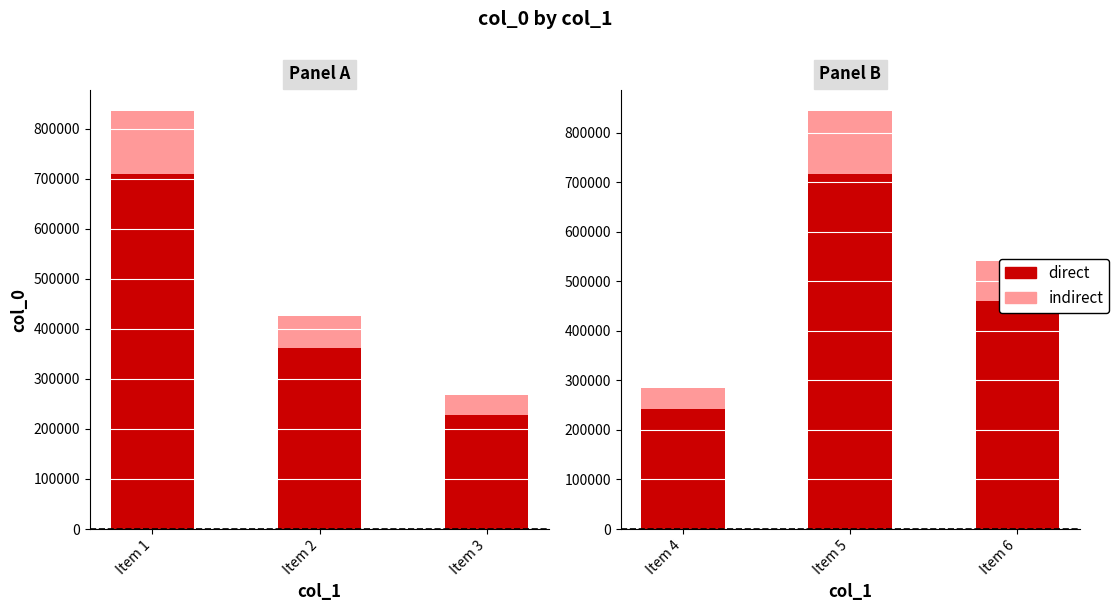

How many groups of bars are there?

3